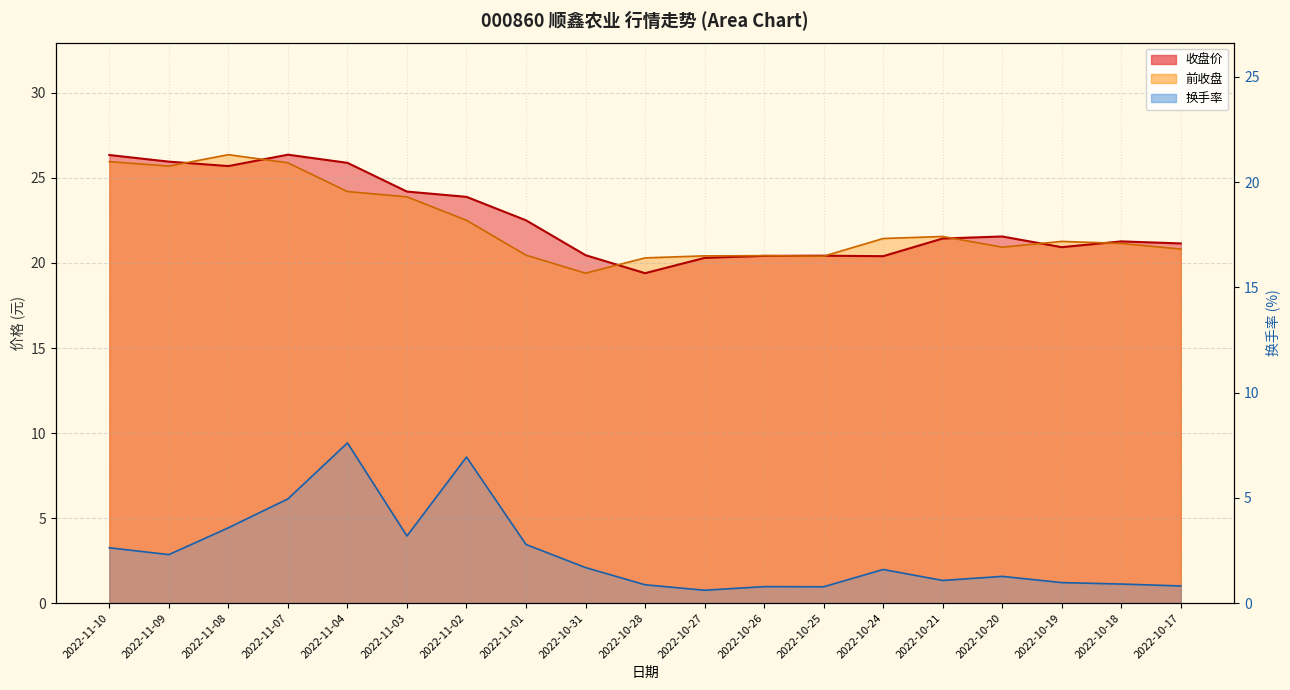

True or false: 换手率 and 收盘价 cross at least once.

False